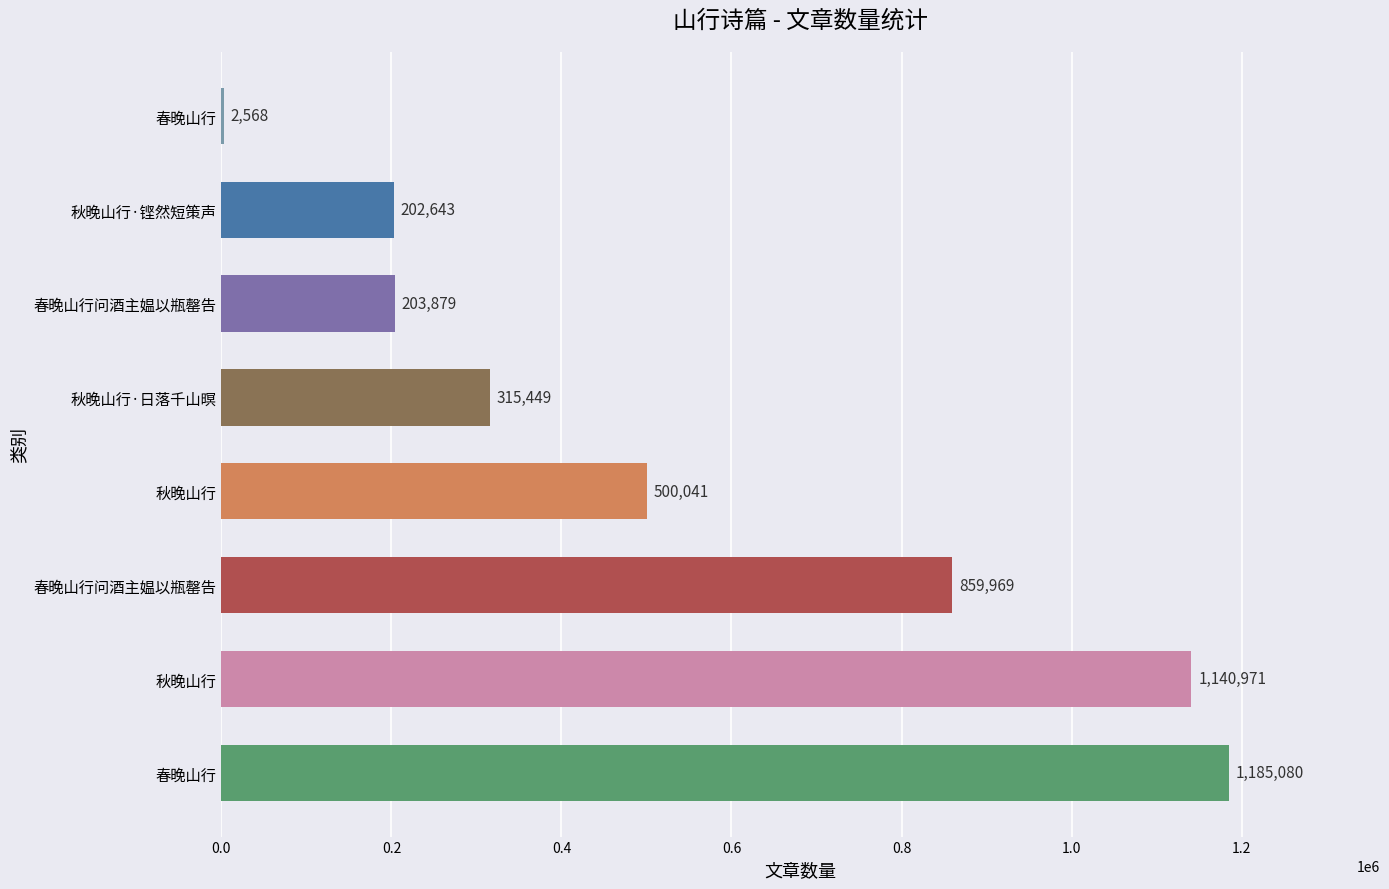

Are the bars horizontal?

Yes